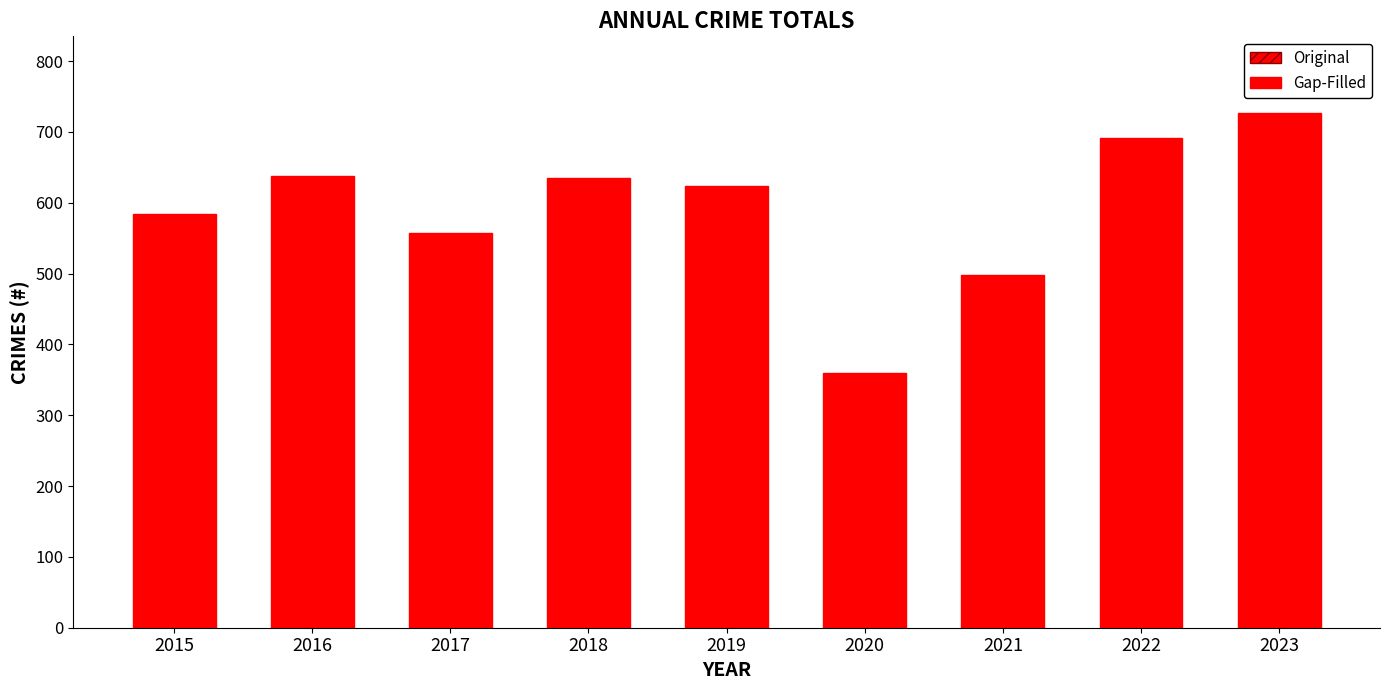

The value at 2015 is 327. True or false?

False